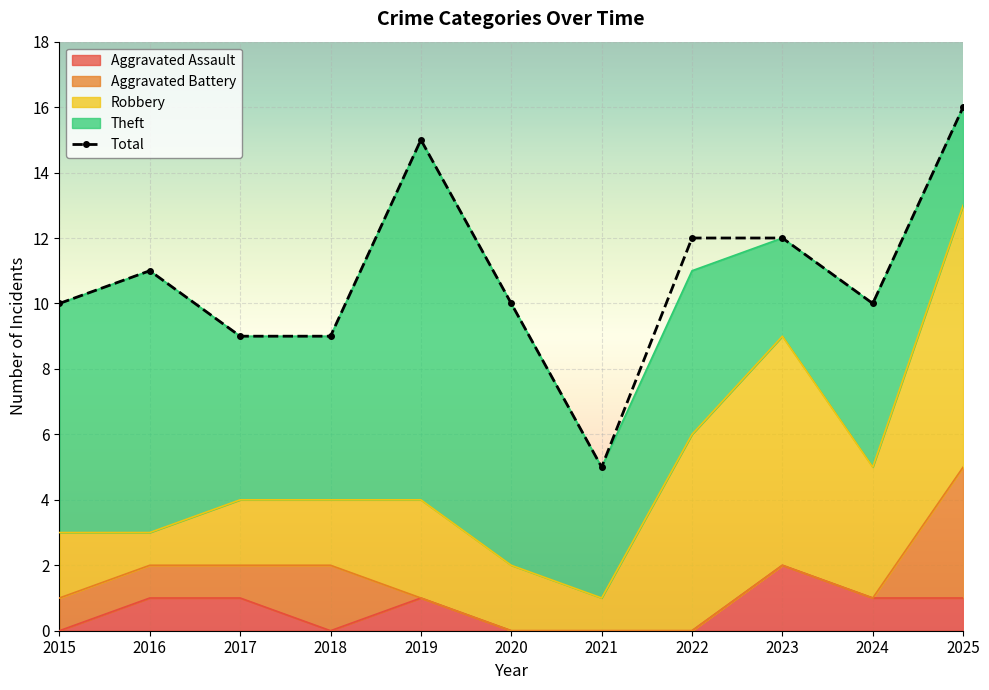

Reading left to right, transcribe all the data shown in this chart.

10	11	9	9	15	10	5	12	12	10	16